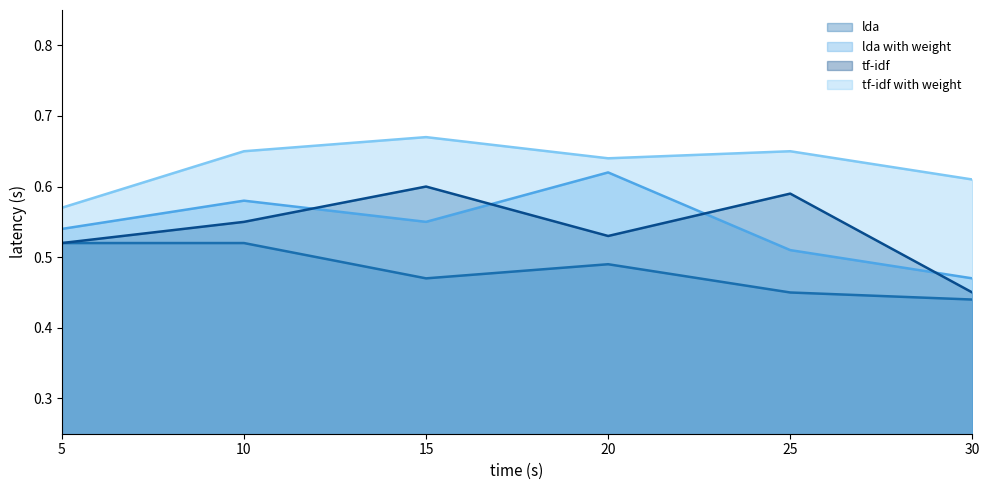

How many categories are shown in the chart?

6